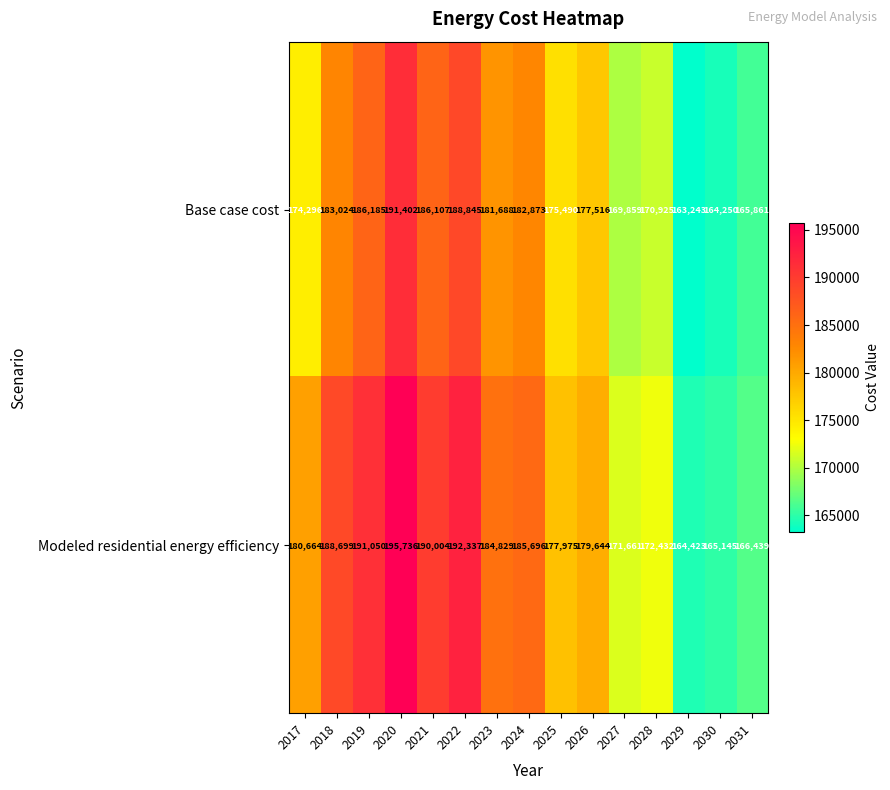

What is the sum of the Base case cost values at 2025 and 2018?

358514